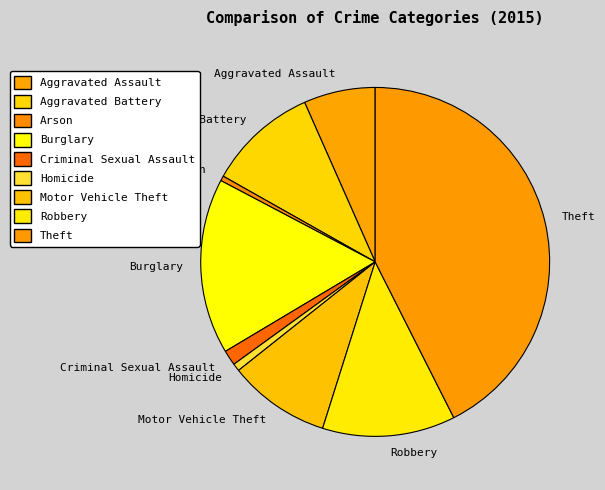

Which category has the biggest portion of the pie?

Theft